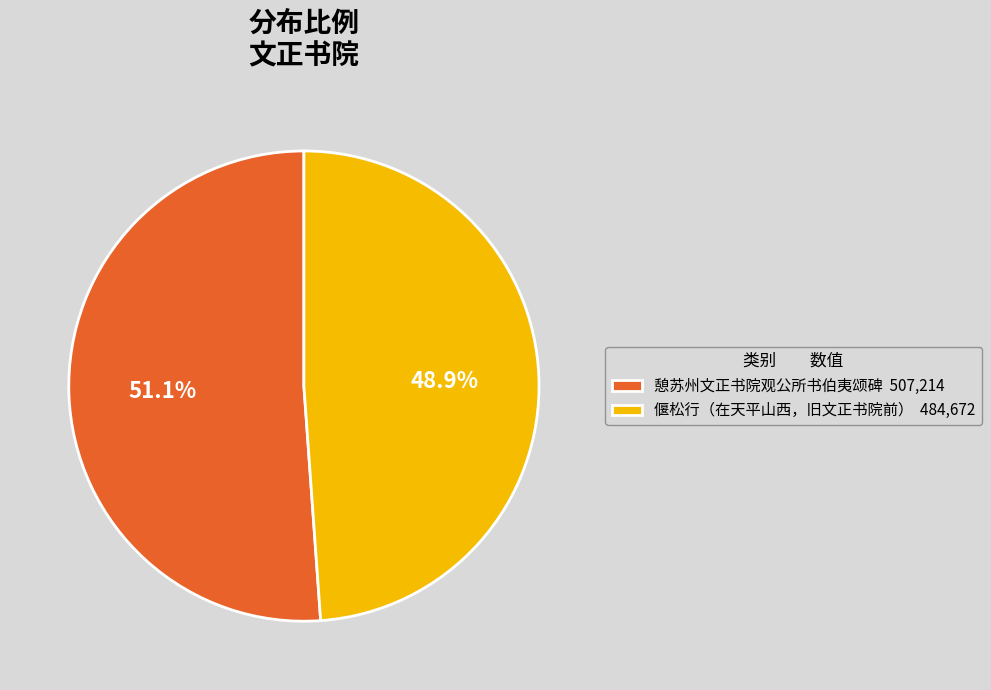

How many slices are in this pie chart?

2